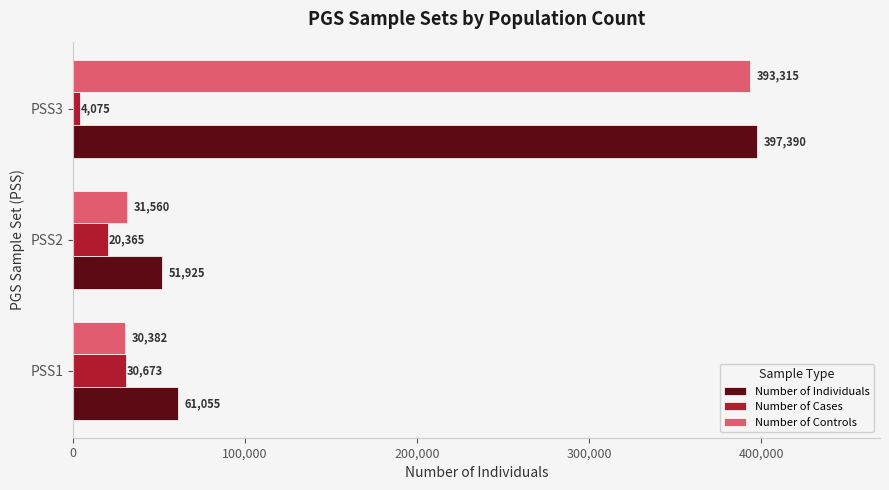

Is the value of Number of Cases at PSS3 greater than the value of Number of Individuals at PSS1?

No